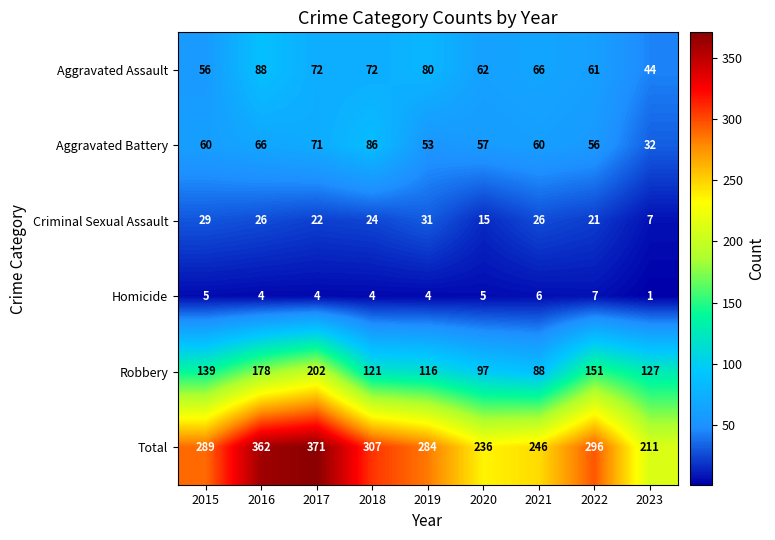

At which category does the chart reach its minimum across all series?

2023